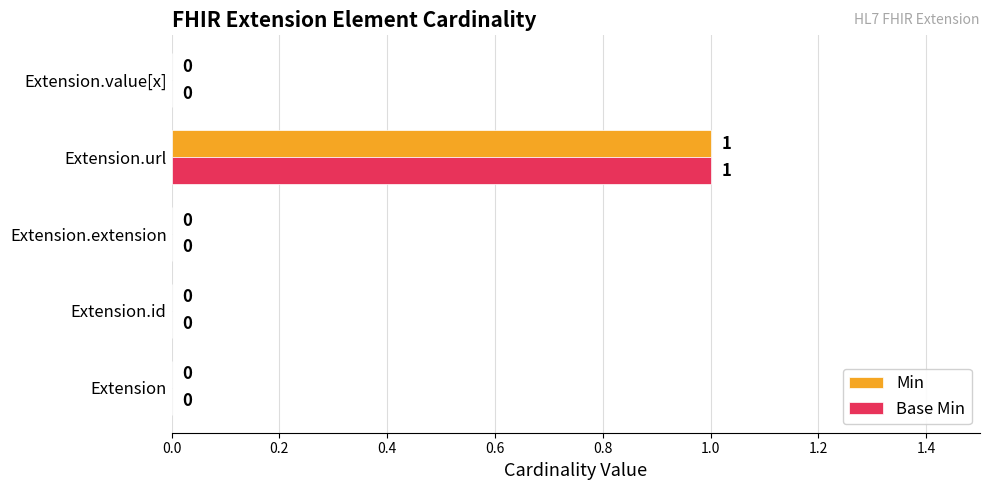

At which label does Min reach its peak?

Extension.url